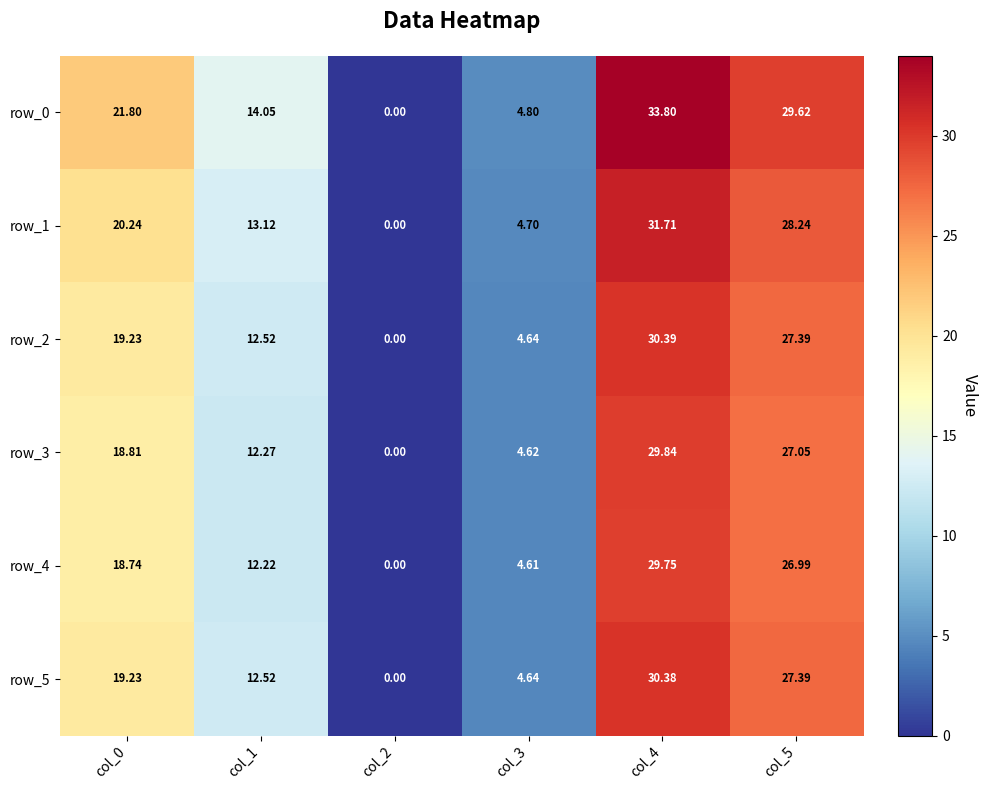

How many values in the row_3 series exceed 18?

3